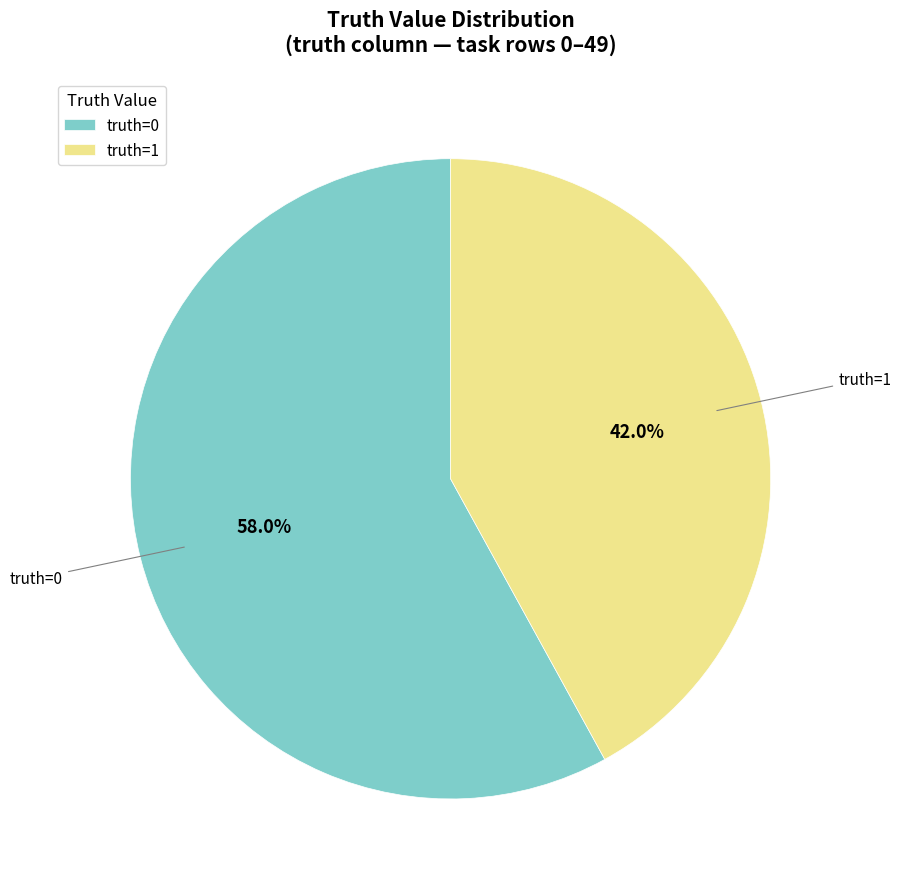

Does truth=0 represent more than half of the total?

Yes